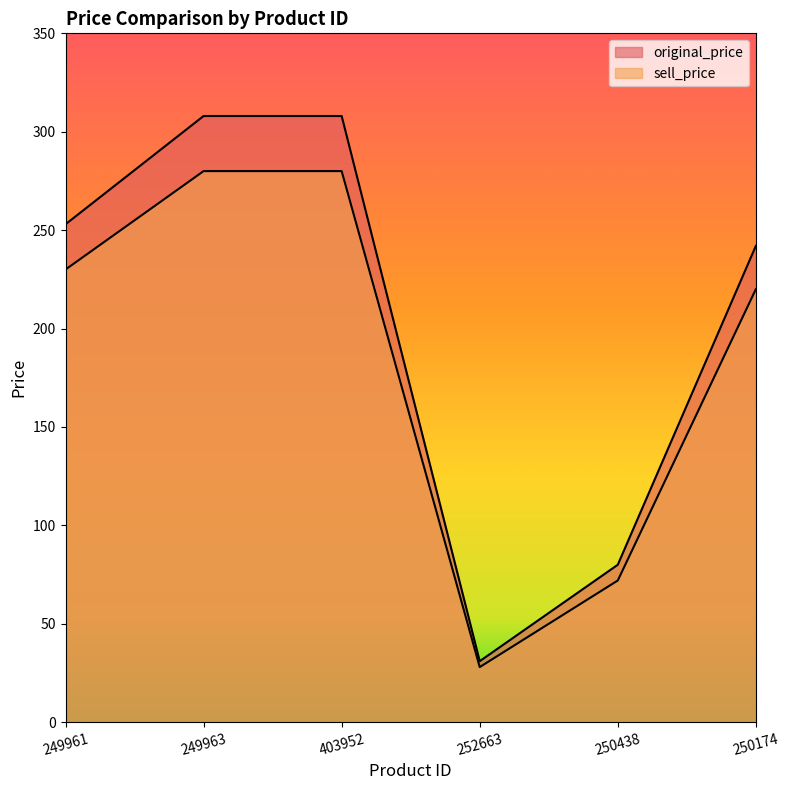

What is the label of the 6th point from the left?

250174